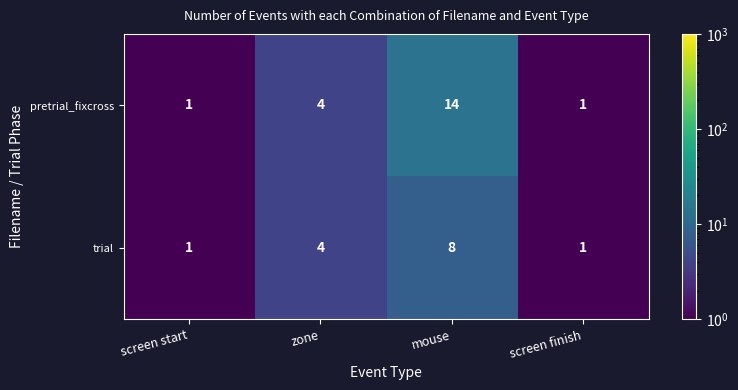

Which category has the highest value in the pretrial_fixcross series?

mouse